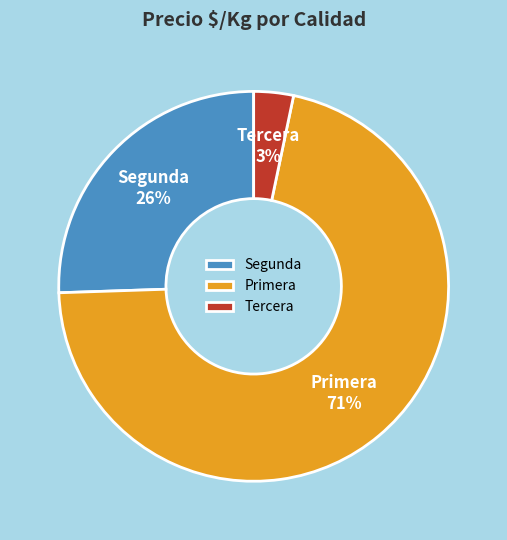

Do Tercera and Segunda together represent more than half of the pie?

No